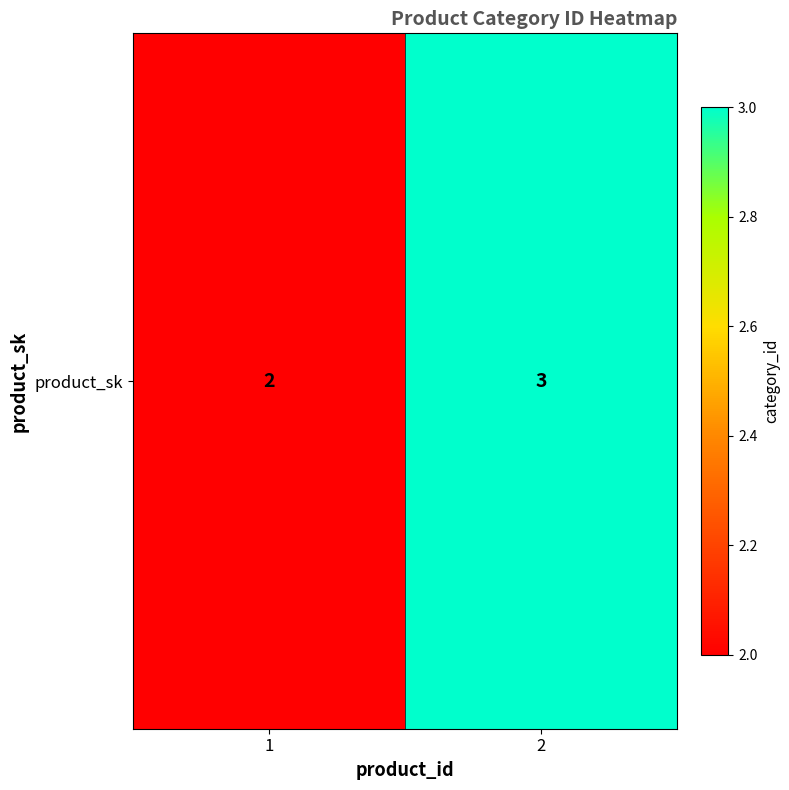

What value does the data have at 2?

3